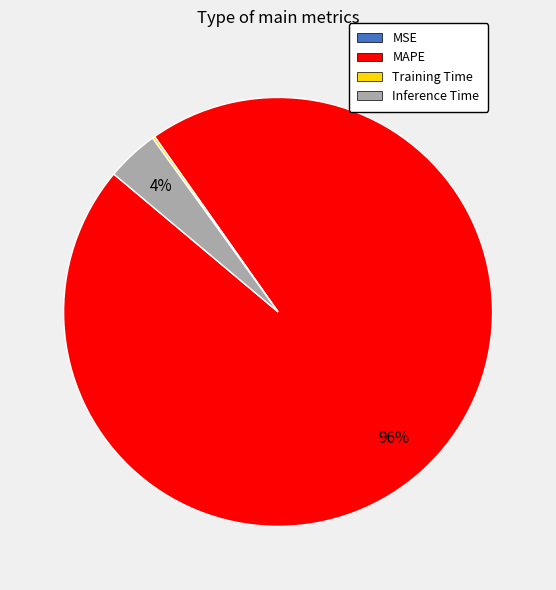

Which category has the biggest portion of the pie?

MAPE